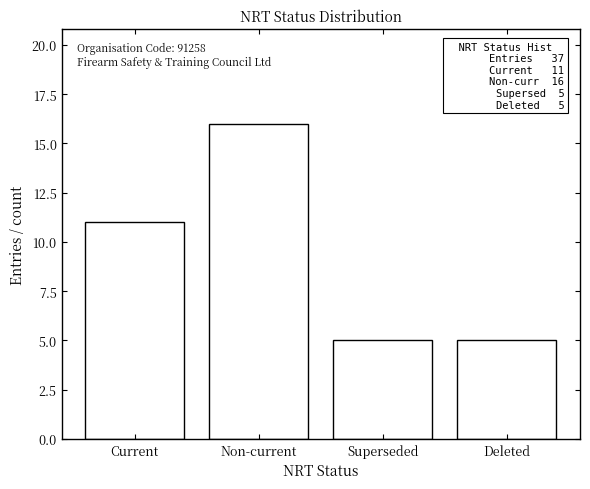

Reading left to right, list all the values displayed in this chart.

Current=11	Non-current=16	Superseded=5	Deleted=5